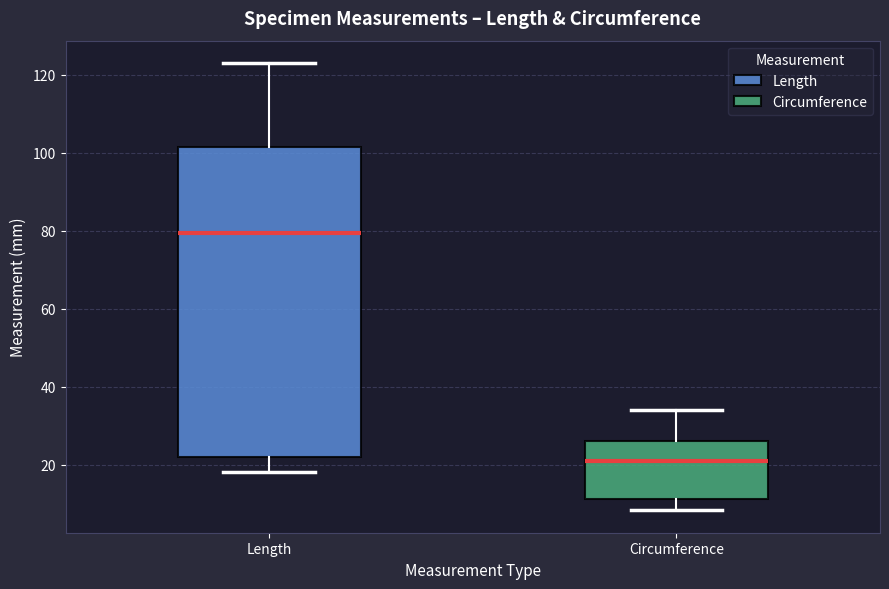

Which box has the lowest median line?

Circumference